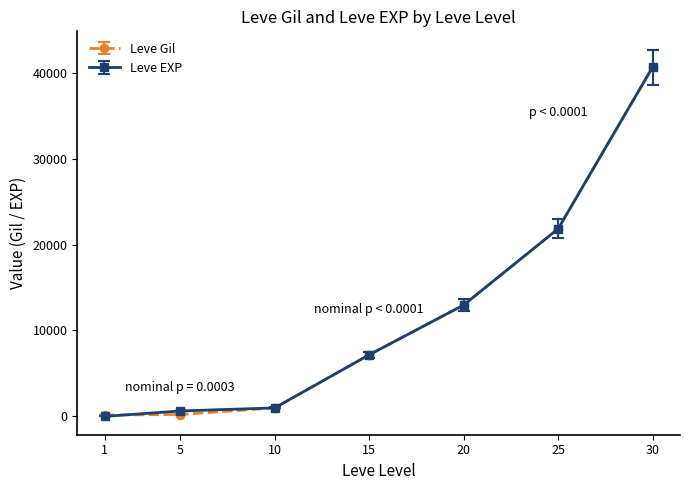

Which series changed the most between 1 and 25?

Leve EXP